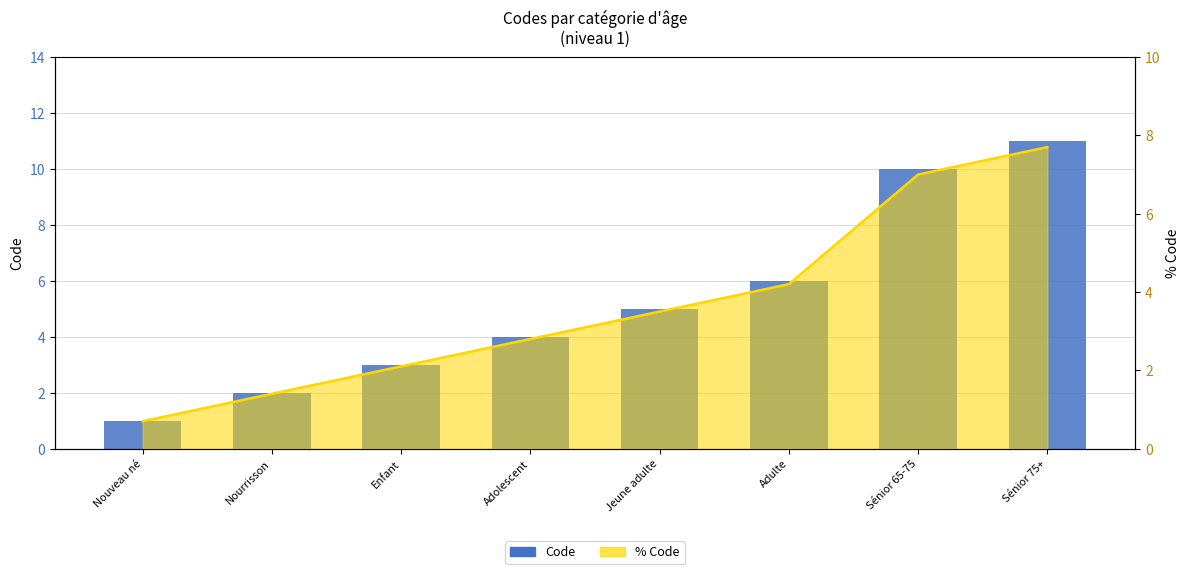

What is the ratio of the value at Nourrisson to the value at Adulte?

0.3